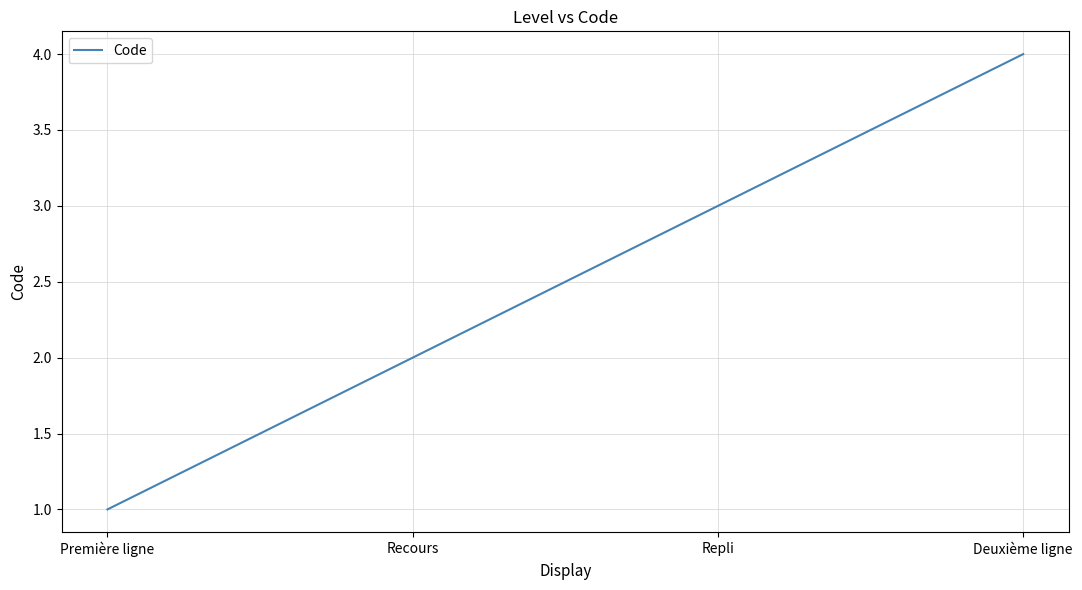

List the labels in order of value, largest first.

Deuxième ligne, Repli, Recours, Première ligne